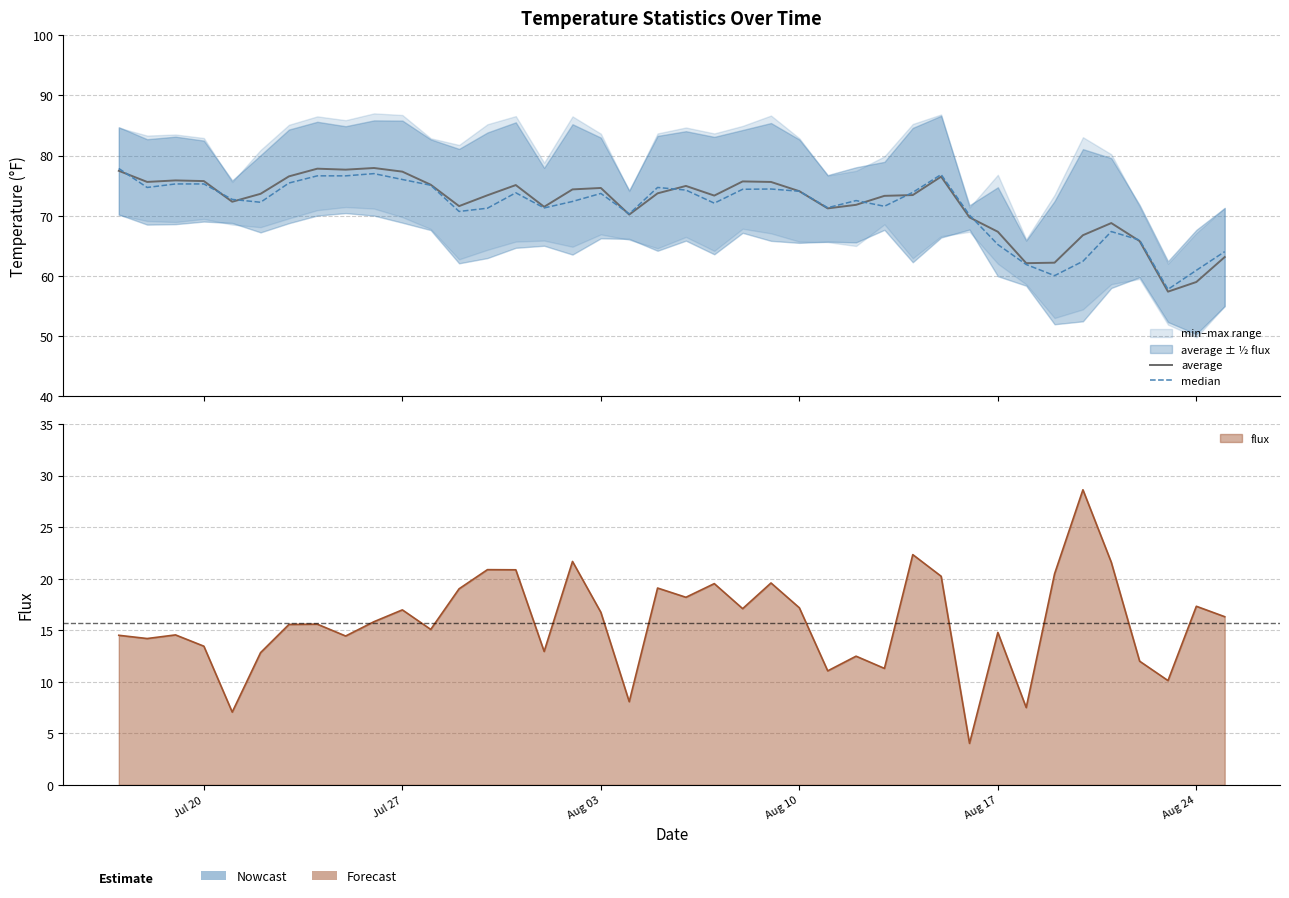

In median, how many points are lower than both neighbors (excluding endpoints)?

11